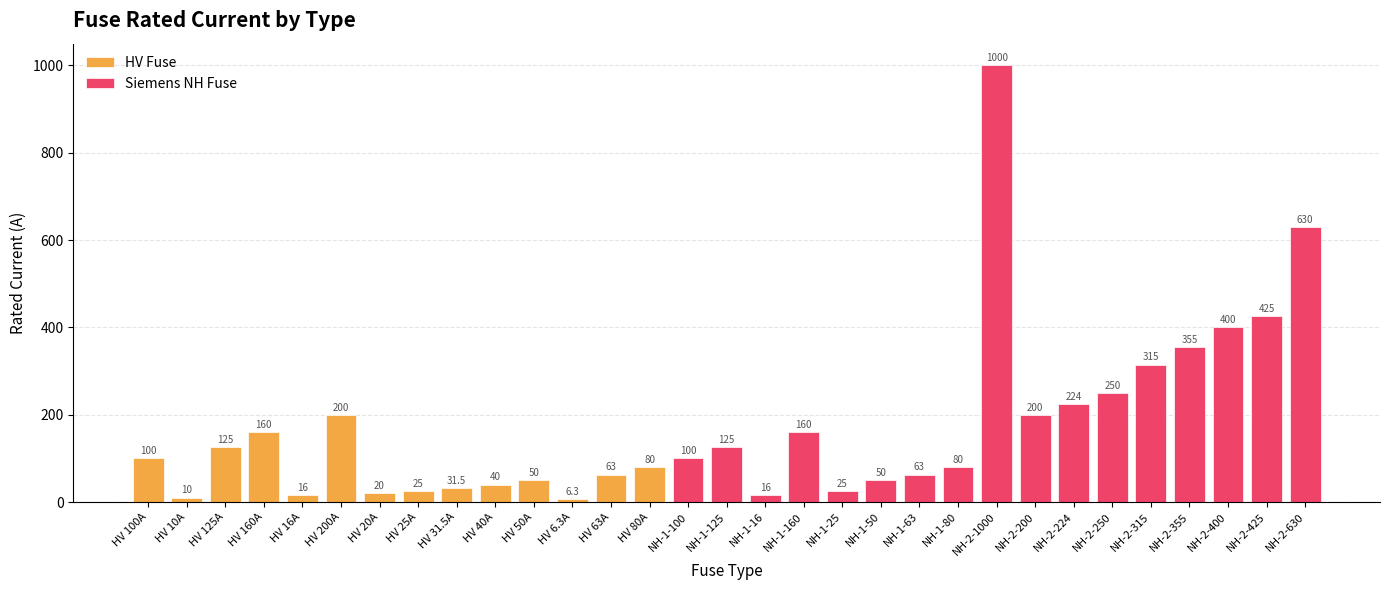

Reading left to right, transcribe all the data shown in this chart.

HV 100A=100.0	HV 10A=10.0	HV 125A=125.0	HV 160A=160.0	HV 16A=16.0	HV 200A=200.0	HV 20A=20.0	HV 25A=25.0	HV 31.5A=31.5	HV 40A=40.0	HV 50A=50.0	HV 6.3A=6.3	HV 63A=63.0	HV 80A=80.0	NH-1-100=100.0	NH-1-125=125.0	NH-1-16=16.0	NH-1-160=160.0	NH-1-25=25.0	NH-1-50=50.0	NH-1-63=63.0	NH-1-80=80.0	NH-2-1000=1000.0	NH-2-200=200.0	NH-2-224=224.0	NH-2-250=250.0	NH-2-315=315.0	NH-2-355=355.0	NH-2-400=400.0	NH-2-425=425.0	NH-2-630=630.0